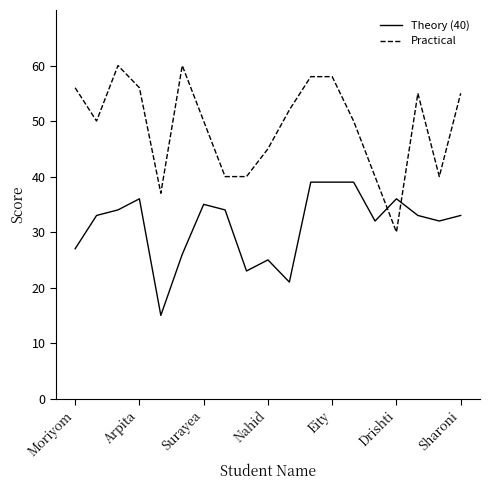

Rank the series by their maximum value, from lowest to highest.

Theory (40), Practical